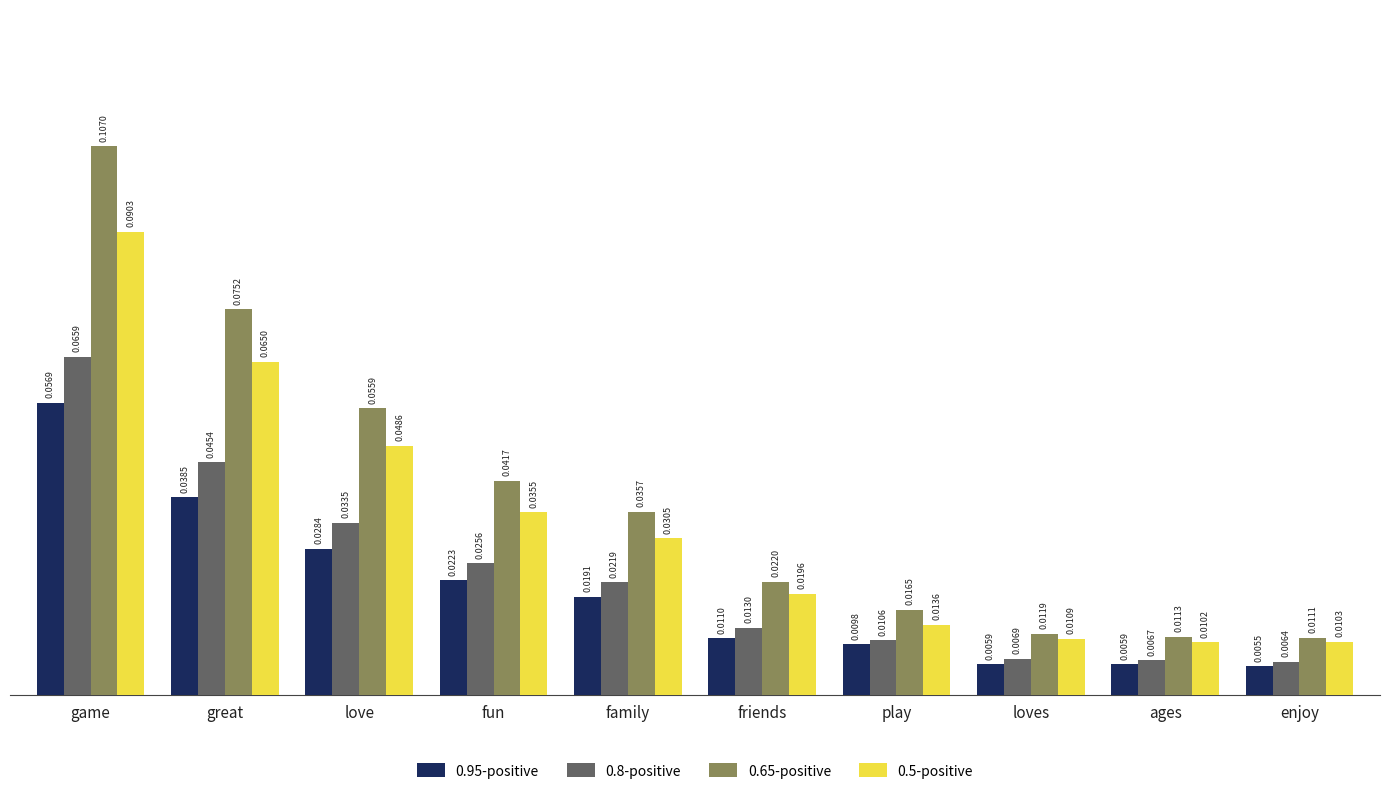

At which category is the sum across all series the highest?

game